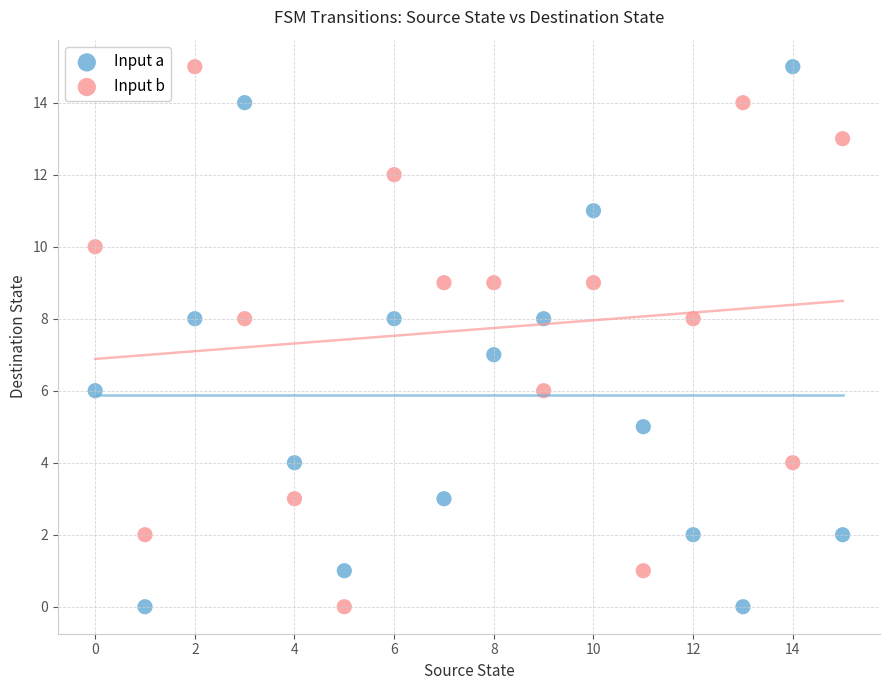

Across all data points, what is the range of Y values (max minus min)?

15